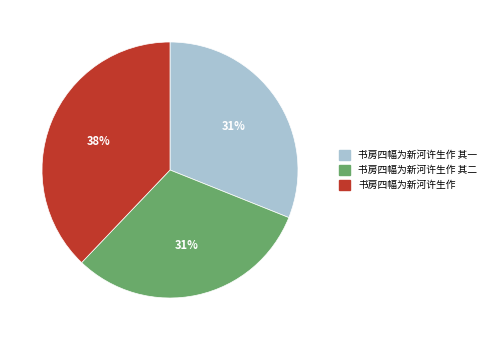

Is it true that 书房四幅为新河许生作 其一 is 20% of the pie?

False